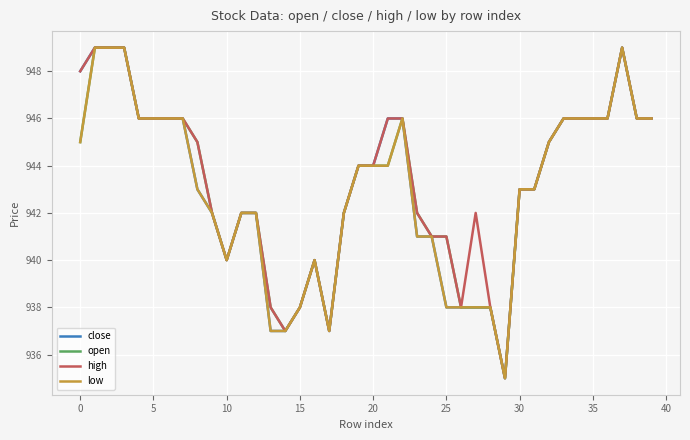

What is the minimum value shown in the chart?

935